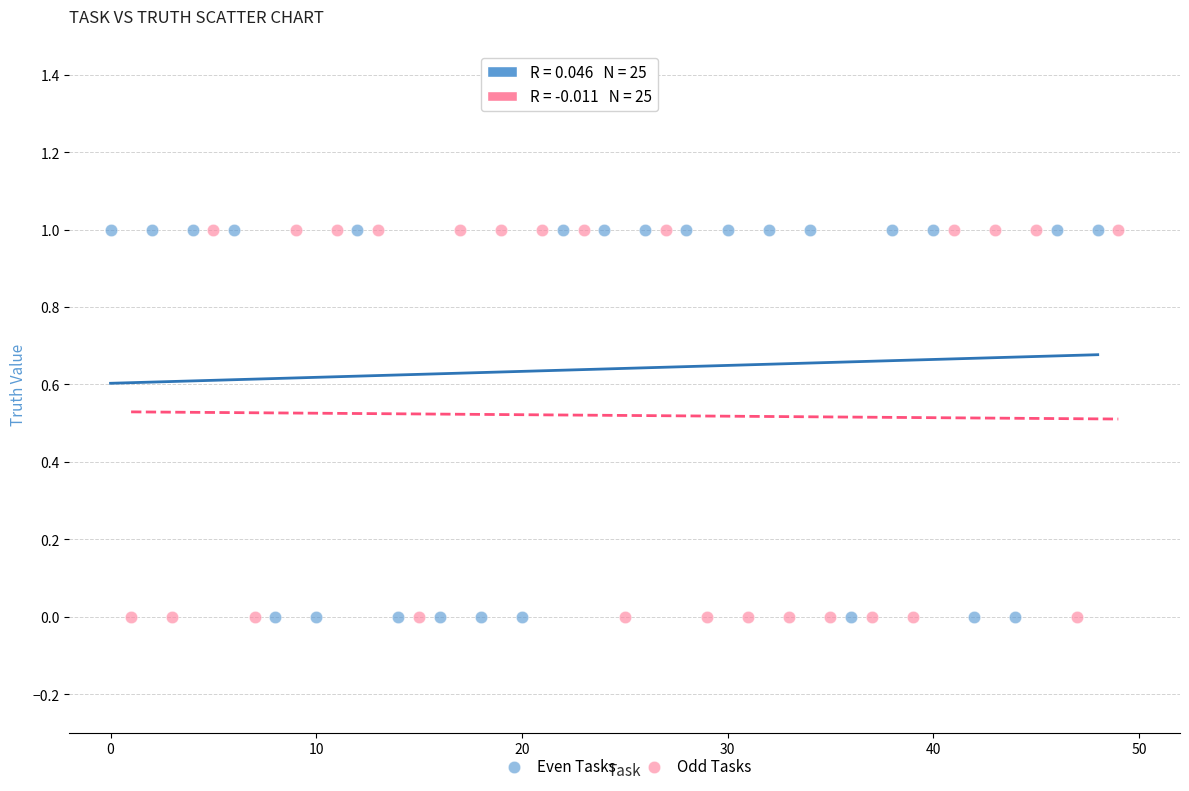

What are all the series names shown in the legend?

Even Tasks, Odd Tasks